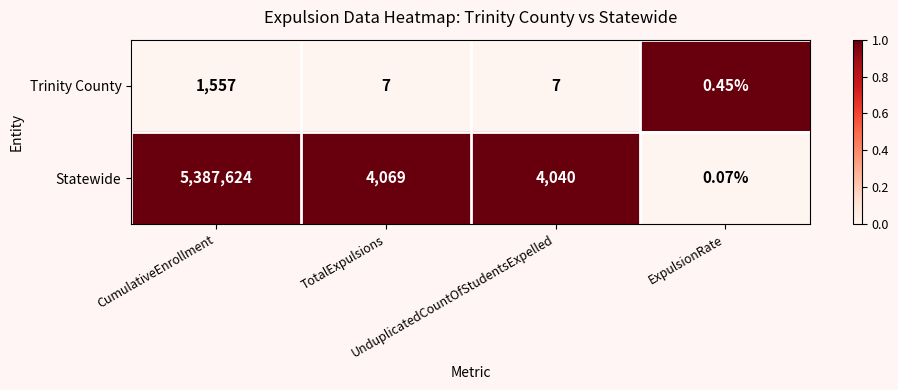

Which series has the largest range (max minus min)?

Statewide